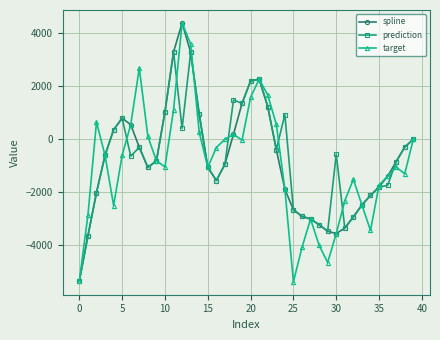

How many data points in prediction are above -644?

19